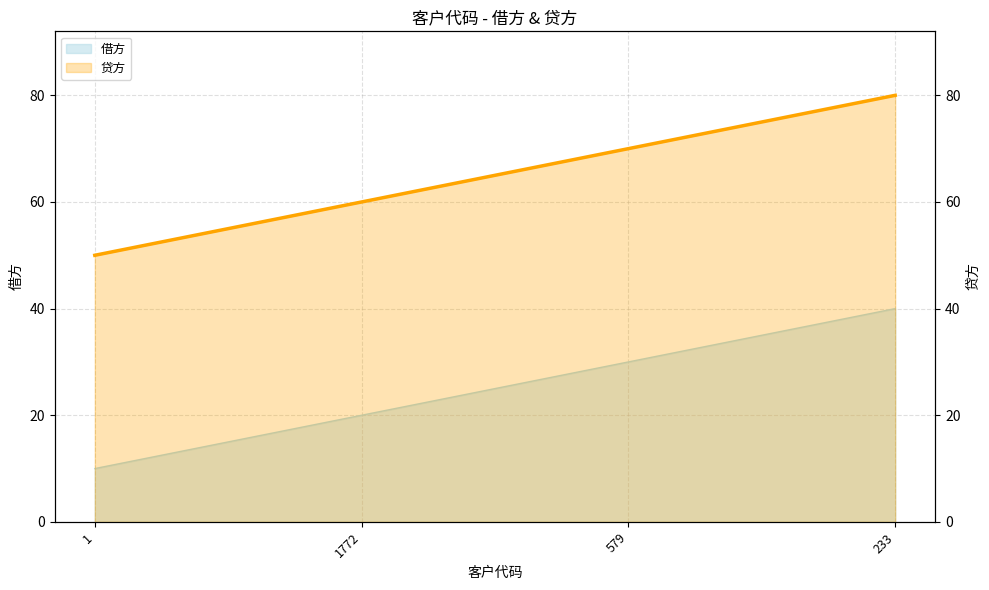

Rank the categories by 贷方 value from highest to lowest.

233, 579, 1772, 1